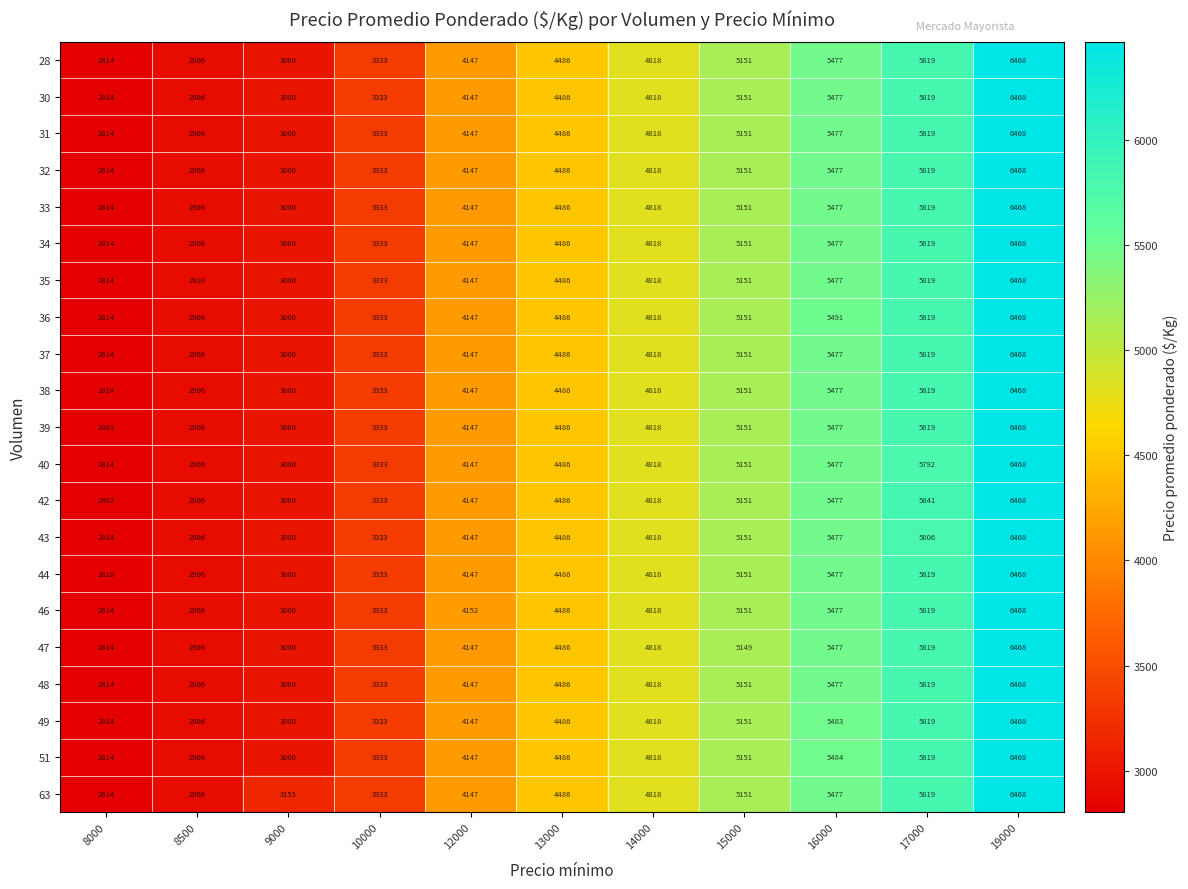

At which label is 28 closest to 4641?

13000